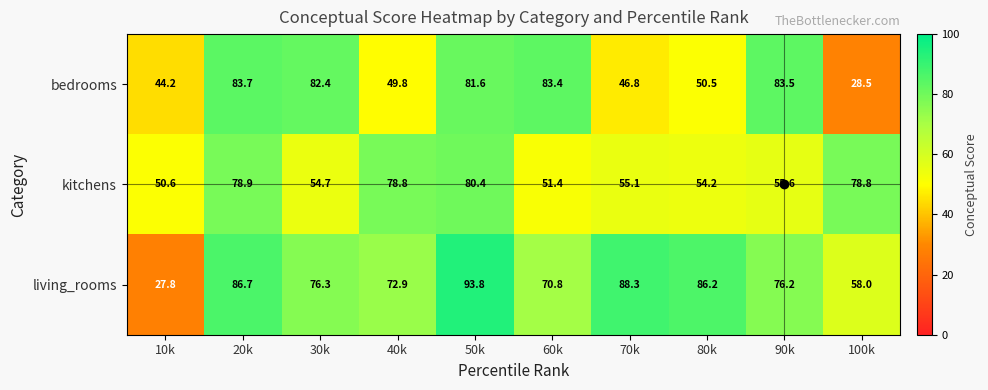

What is the highest value of the living_rooms series?

93.8